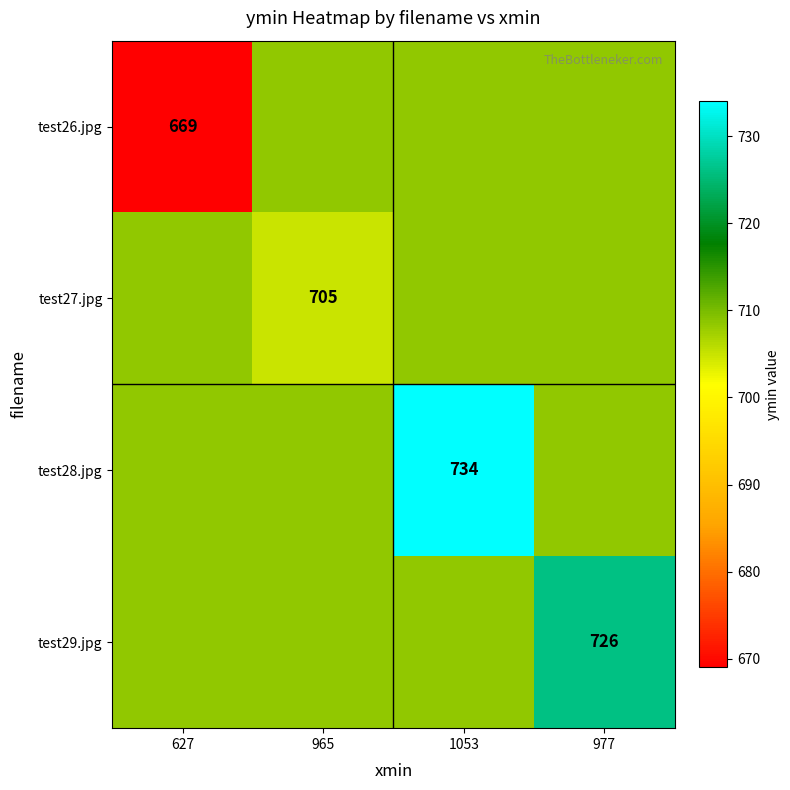

Which label corresponds to the largest value in the chart?

1053